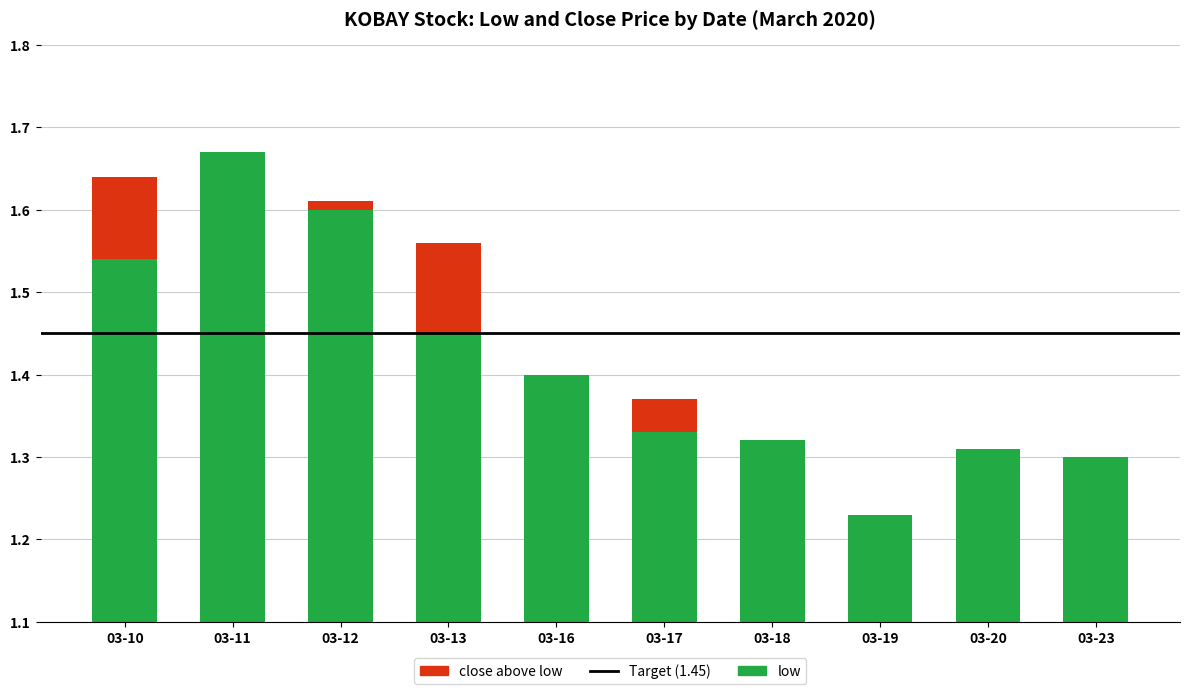

Between 03-12 and 03-16, which series saw the biggest shift?

low